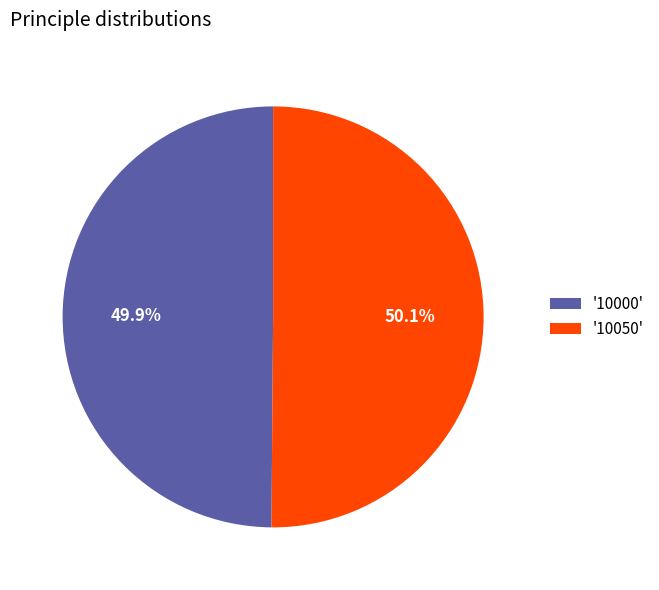

What percentage do '10000' and '10050' together represent?

100.0%